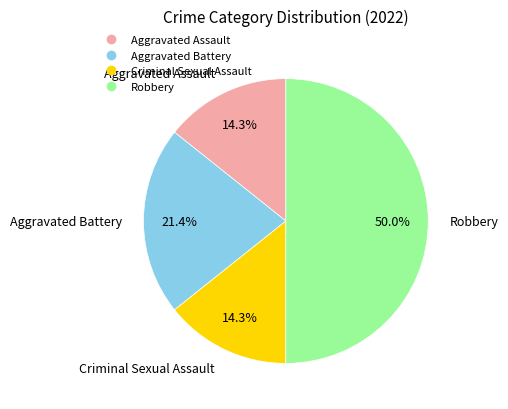

Does Criminal Sexual Assault represent more than half of the total?

No